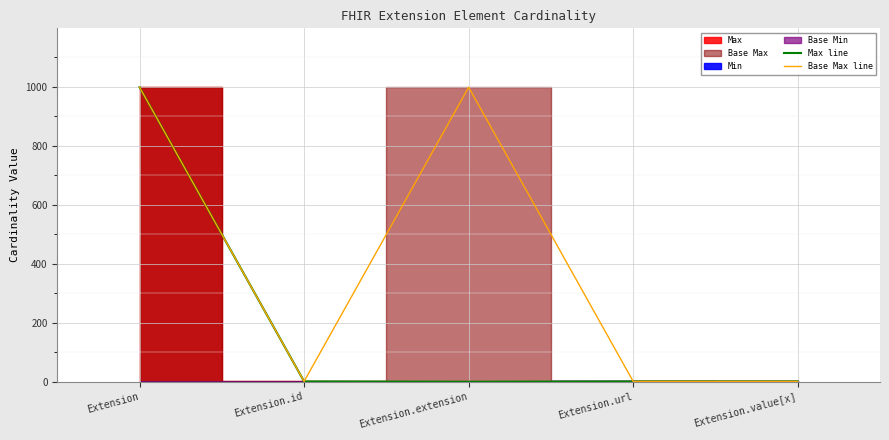

Which category has the highest value across all series?

Extension